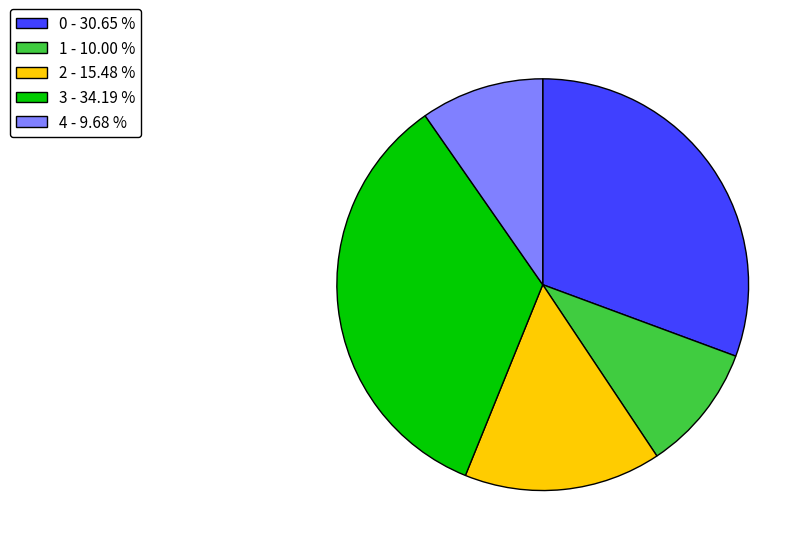

Approximately how many times larger is the value at 1 compared to 0?

0.3